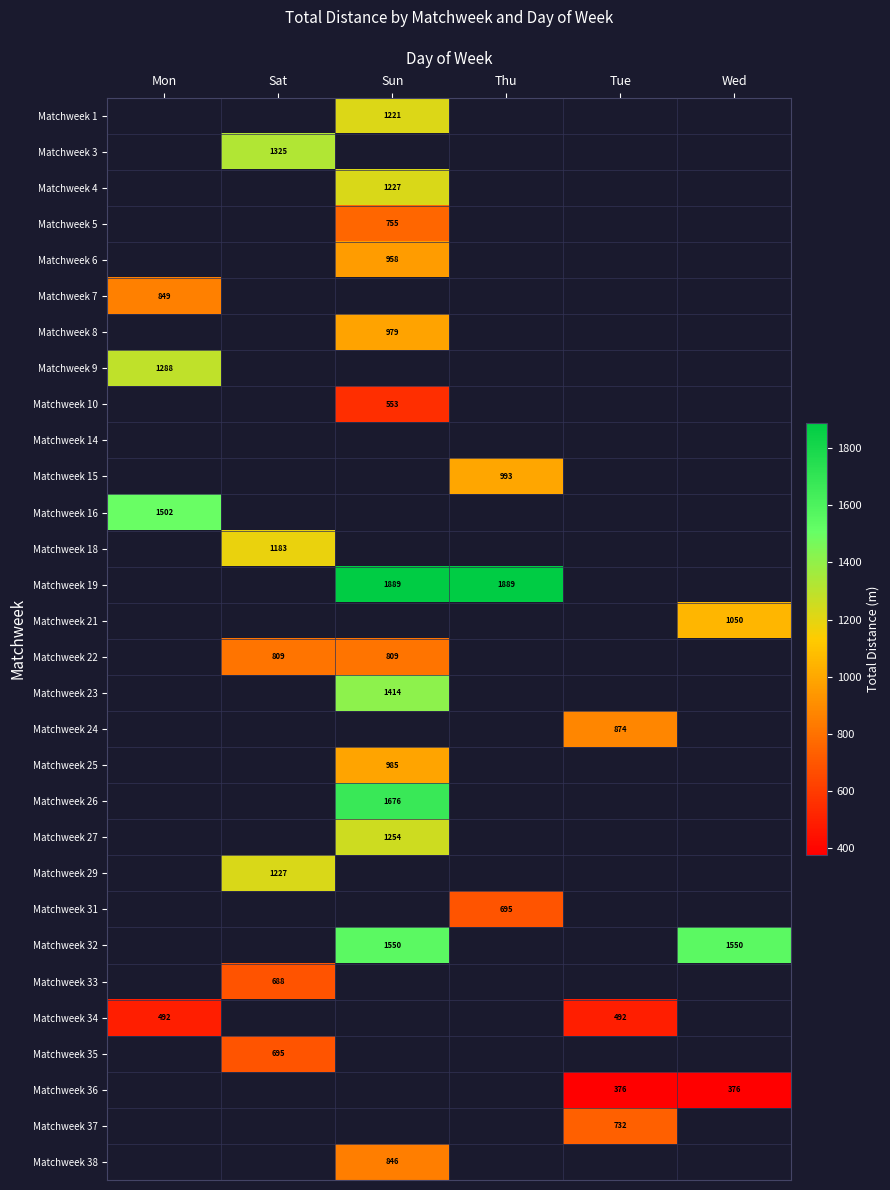

Is it true that Matchweek 38 equals 846 at Sun?

True